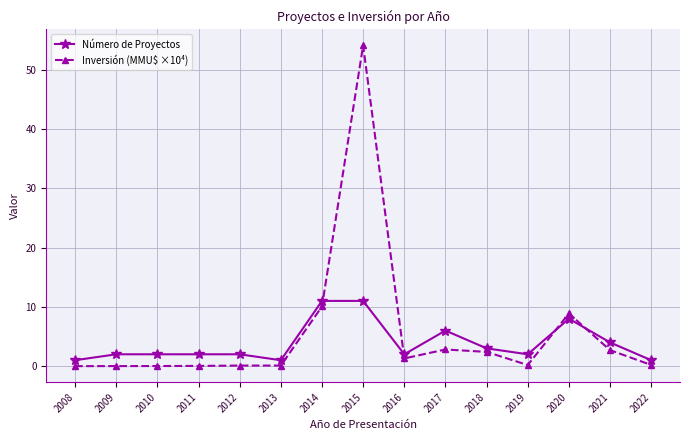

The value of Número de Proyectos at 2020 is 8.0. True or false?

True